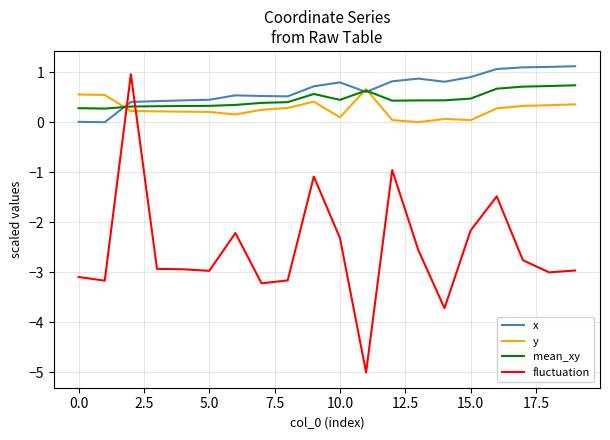

How many lines are shown in the chart?

4